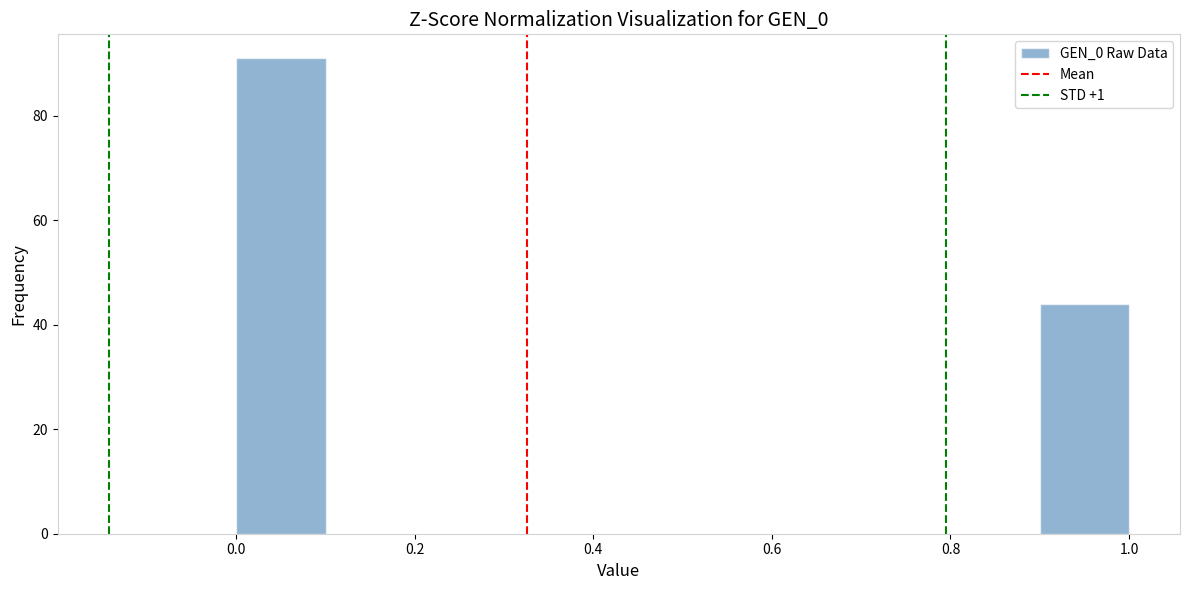

What is the height of the bar covering 0.0 to 0.1 on the x-axis? The values are not printed on the chart, so give them approximately, as read against the axis.

92